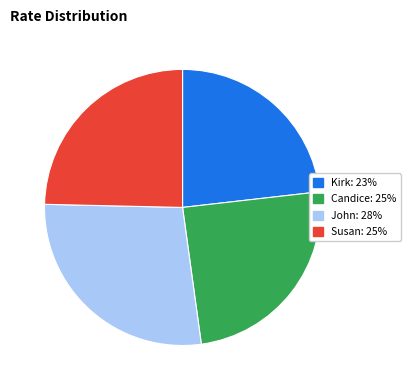

Do Candice and John together represent more than half of the pie?

Yes